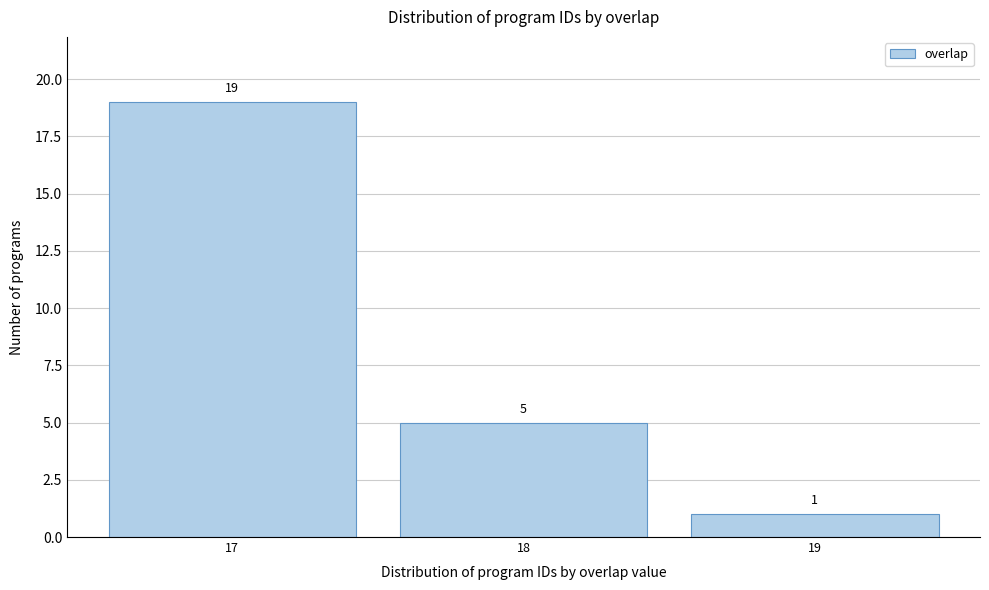

Over which range of the x-axis is the bar tallest?

16.5 to 17.5